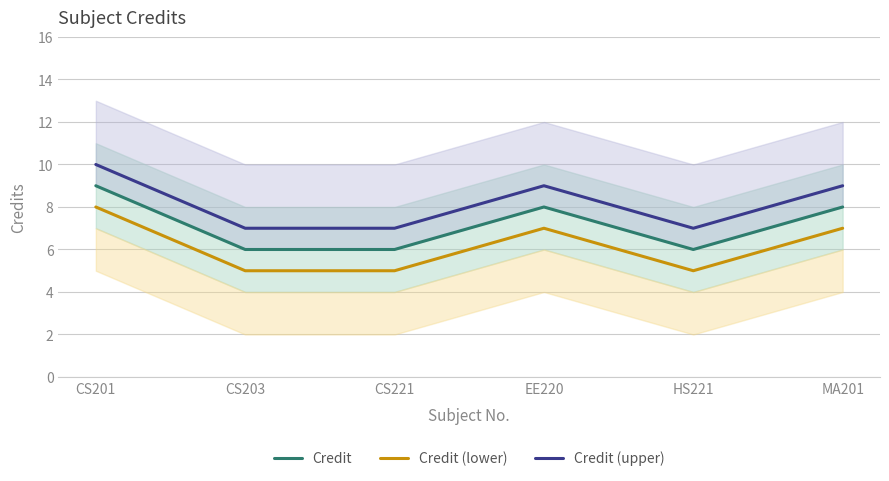

True or false: Credit (upper) and Credit (lower) intersect in this chart.

False